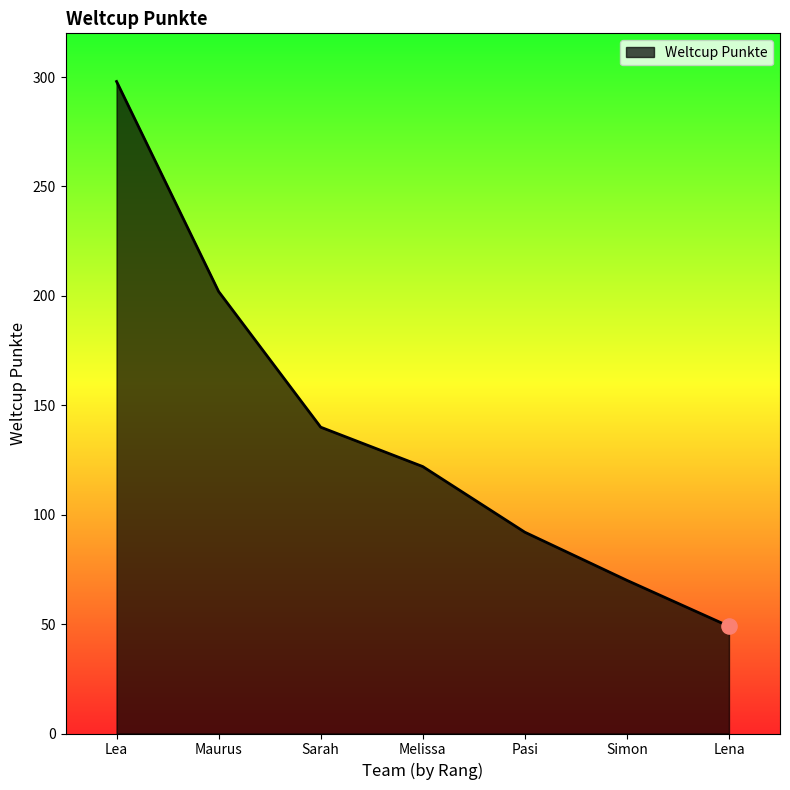

What is the change in value from Simon to Lena?

-21